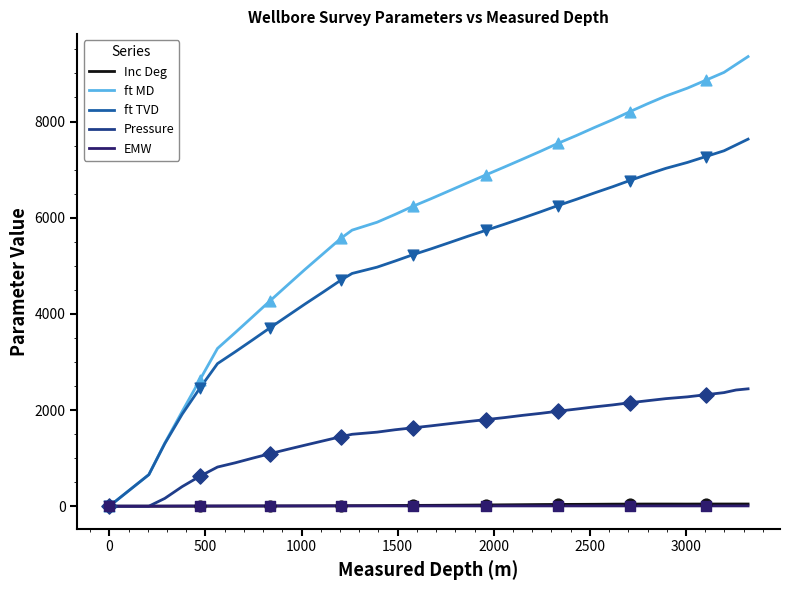

Which series has the largest total across all categories?

ft MD